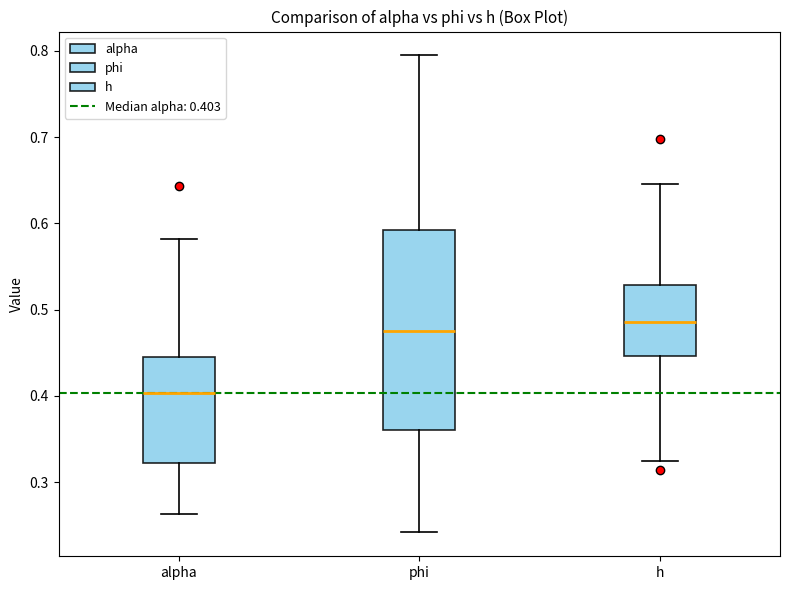

Where does the lower whisker of the box for phi end on the y-axis? The values are not printed on the chart, so give them approximately, as read against the axis.

0.24